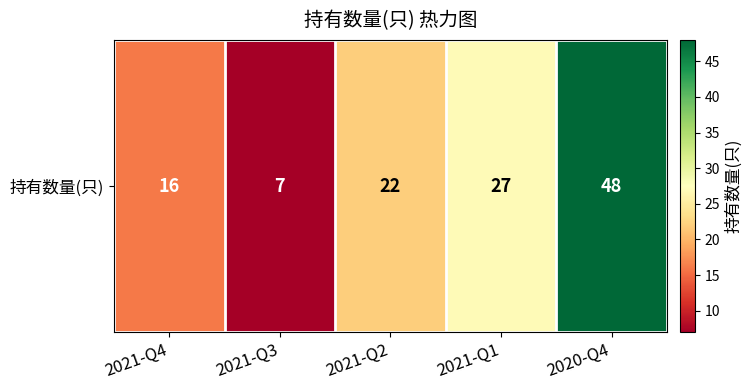

What value does the data have at 2021-Q3?

7